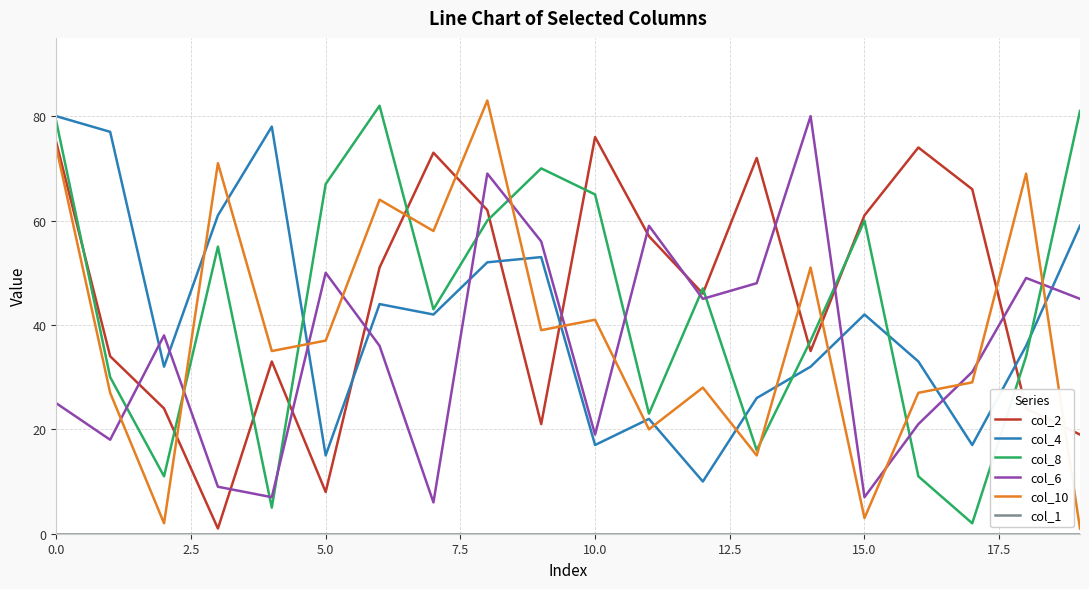

True or false: col_8 and col_2 intersect in this chart.

True